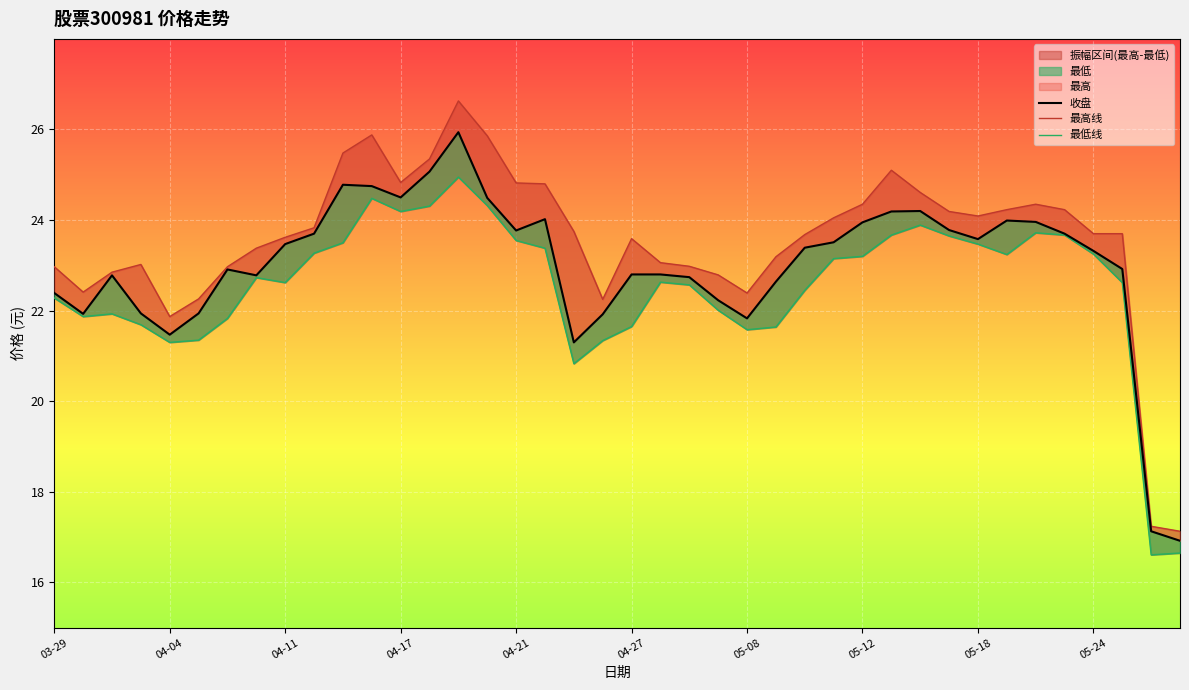

Reading right to left, extract all data points from this chart.

收盘: 16.9	17.1	22.9	23.3	23.7	24.0	24.0	23.6	23.8	24.2	24.2	23.9	23.5	23.4	22.6	21.8	22.2	22.7	22.8	22.8	21.9	21.3	24.0	23.8	24.5	25.9	25.1	24.5	24.8	24.8	23.7	23.5	22.8	22.9	21.9	21.5	21.9	22.8	21.9	22.4
最高线: 17.1	17.2	23.7	23.7	24.2	24.4	24.2	24.1	24.2	24.6	25.1	24.4	24.1	23.7	23.2	22.4	22.8	23.0	23.1	23.6	22.2	23.8	24.8	24.8	25.9	26.6	25.4	24.8	25.9	25.5	23.8	23.6	23.4	23.0	22.3	21.9	23.0	22.9	22.4	23.0
最低线: 16.6	16.6	22.6	23.2	23.7	23.7	23.2	23.5	23.6	23.9	23.7	23.2	23.1	22.4	21.6	21.6	22.0	22.6	22.6	21.6	21.3	20.8	23.4	23.6	24.3	24.9	24.3	24.2	24.5	23.5	23.3	22.6	22.7	21.8	21.4	21.3	21.7	21.9	21.9	22.3